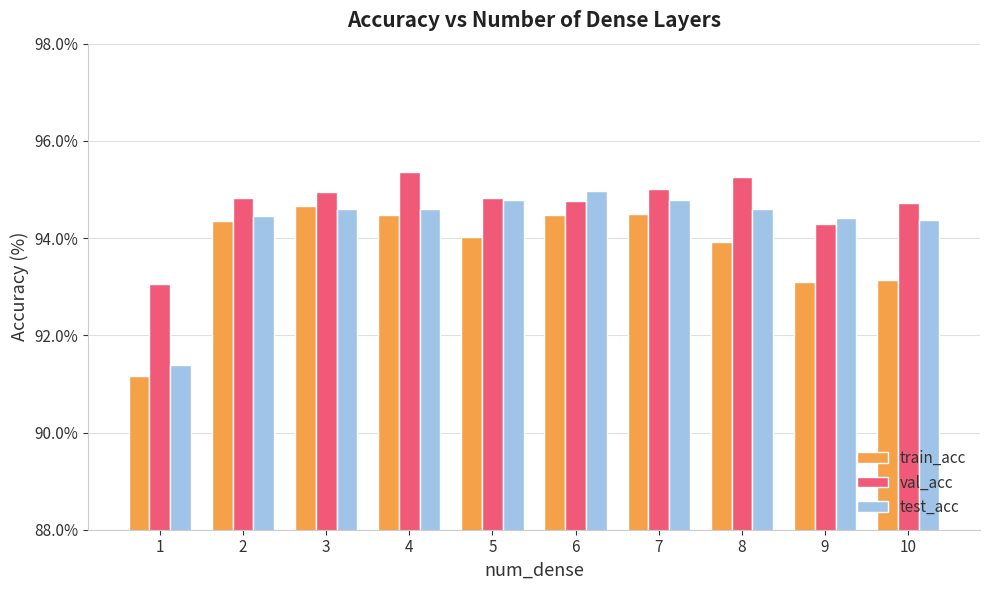

What is the lowest value of the train_acc series?

91.2